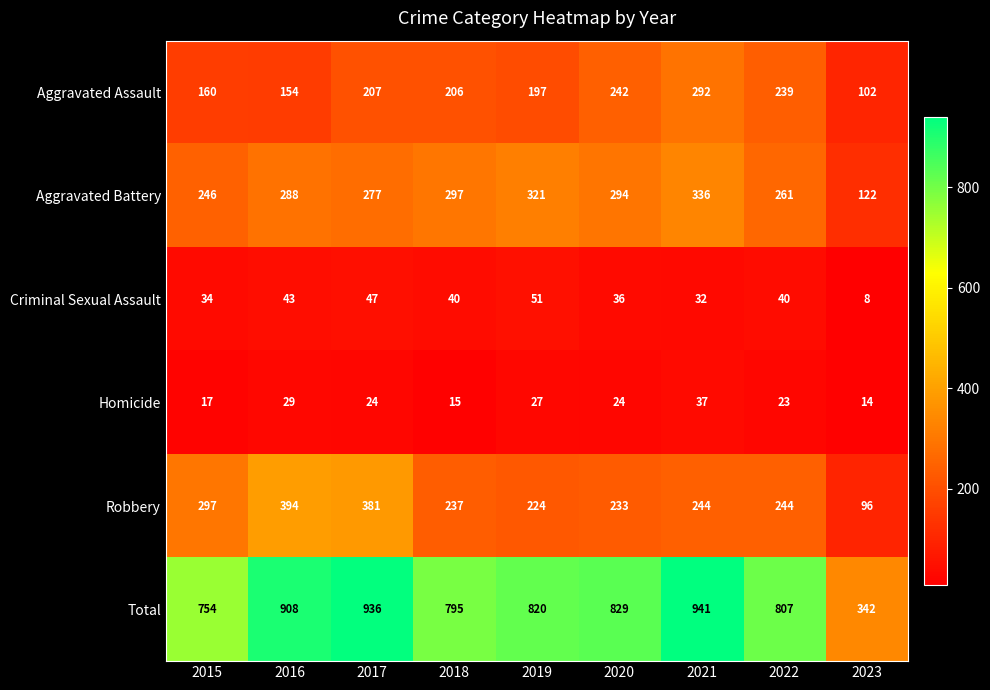

What is the difference between the maximum and second lowest values in the Aggravated Battery series?

90